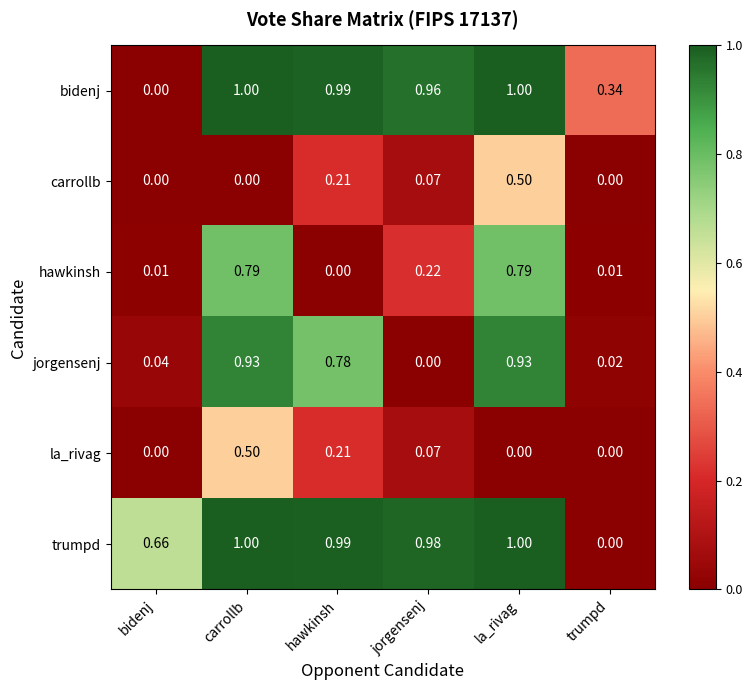

Between carrollb and hawkinsh, which series saw the biggest shift?

hawkinsh